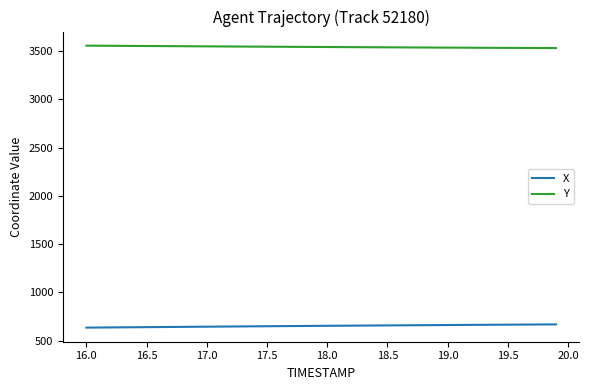

List the series in order of their overall mean, lowest first.

X, Y